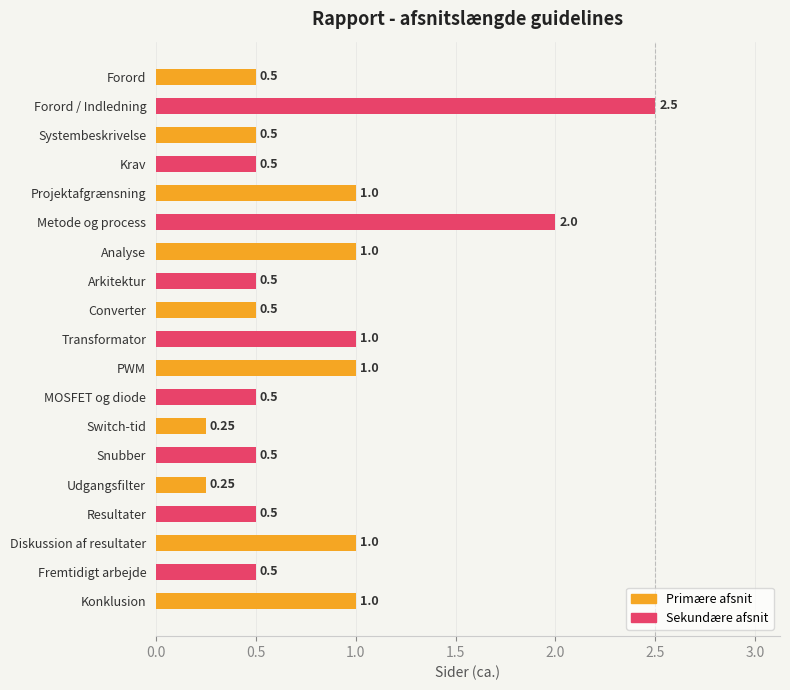

What is the change in value from Projektafgrænsning to Fremtidigt arbejde?

-0.5